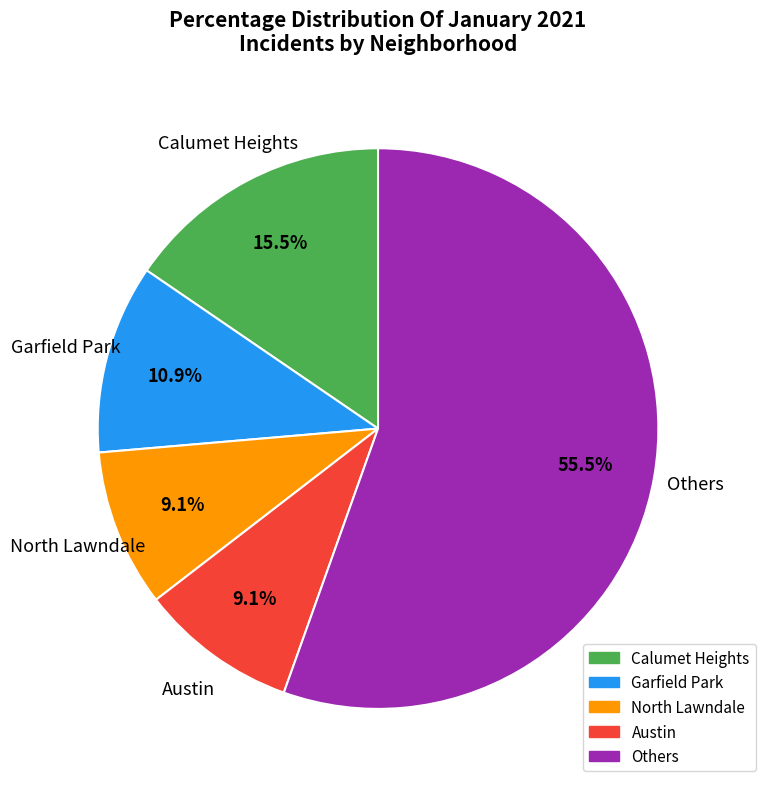

Approximately how many times larger is the value at Calumet Heights compared to Garfield Park?

1.4